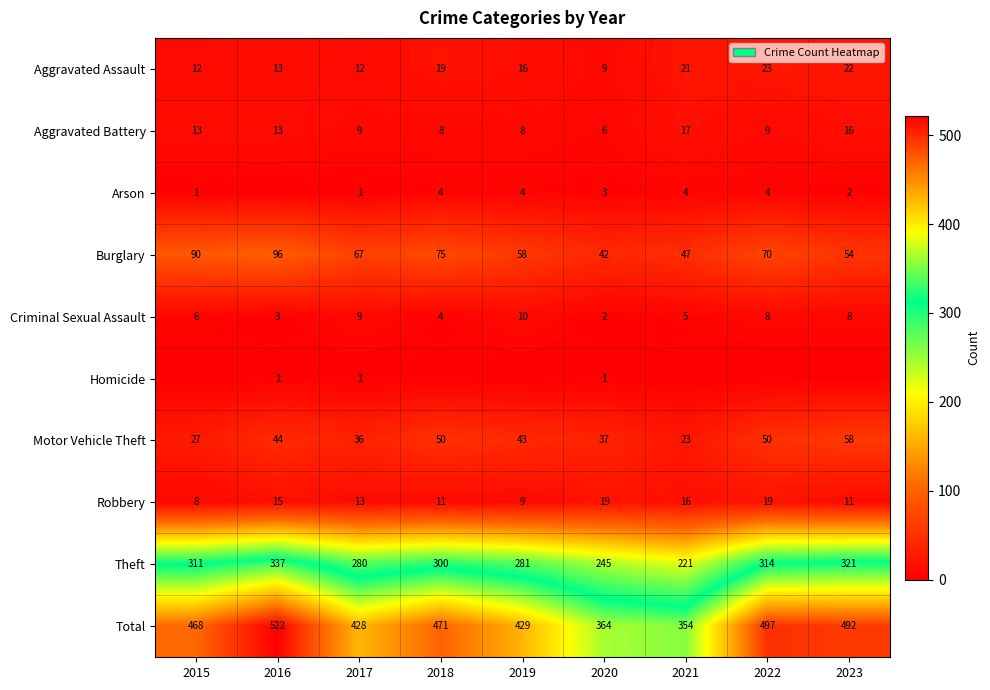

What is the total value across all series at 2023?

984